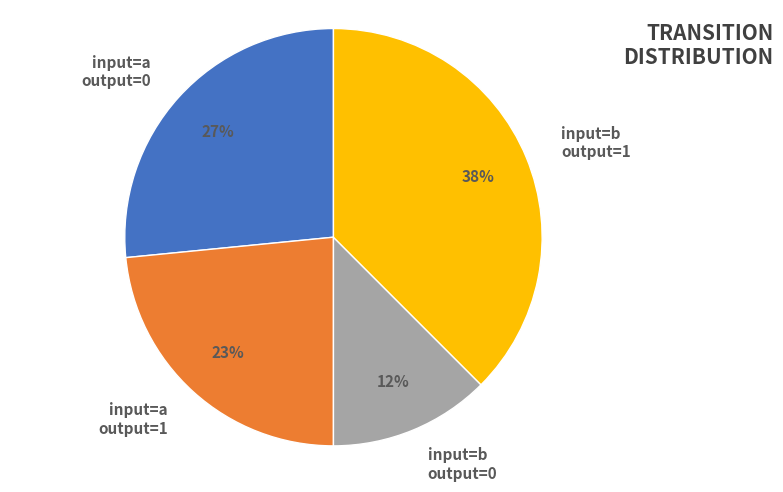

Count the number of slices in the pie.

4